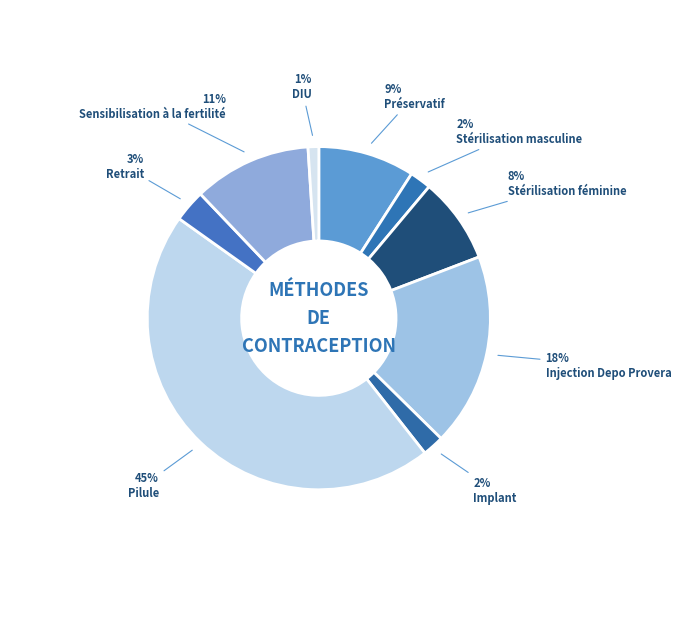

Between Injection Depo Provera and Retrait, which is larger?

Injection Depo Provera